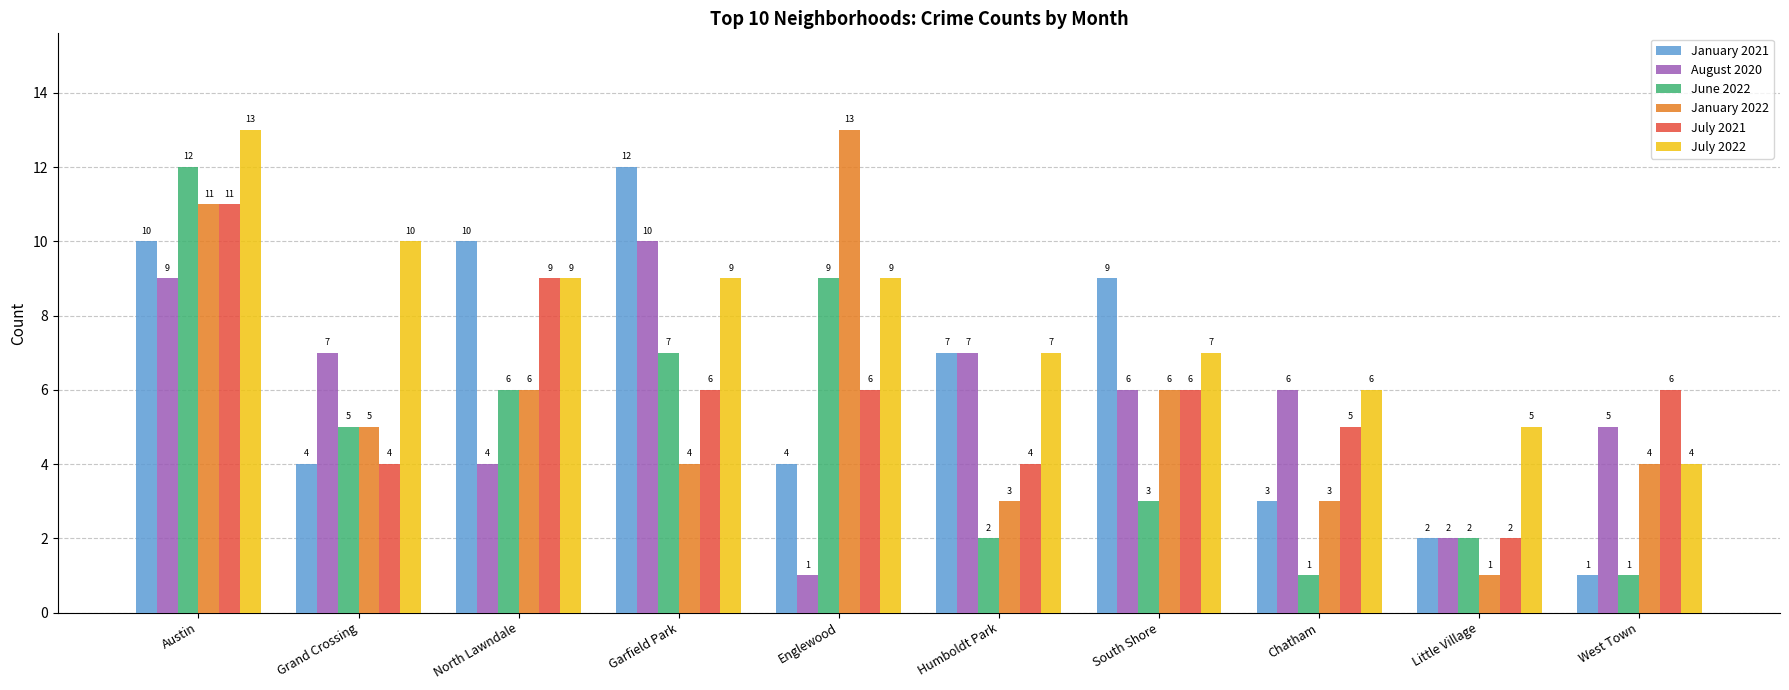

What is the difference between the maximum and second lowest values in the January 2022 series?

10